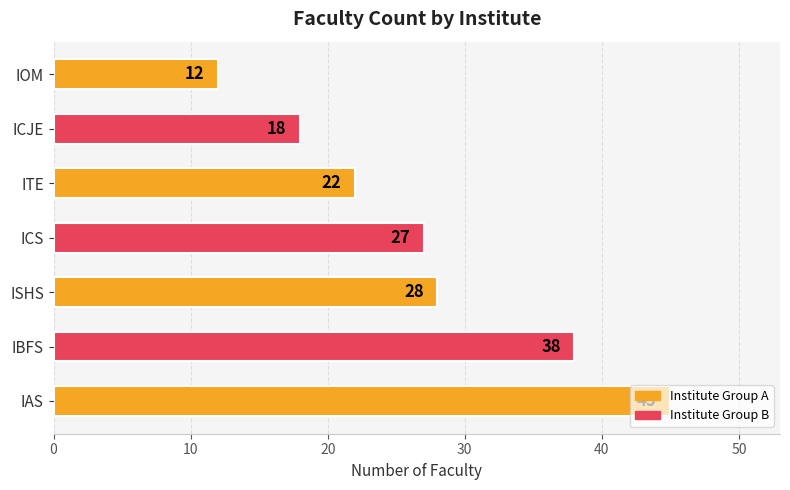

Rank the categories by value from lowest to highest.

IOM, ICJE, ITE, ICS, ISHS, IBFS, IAS